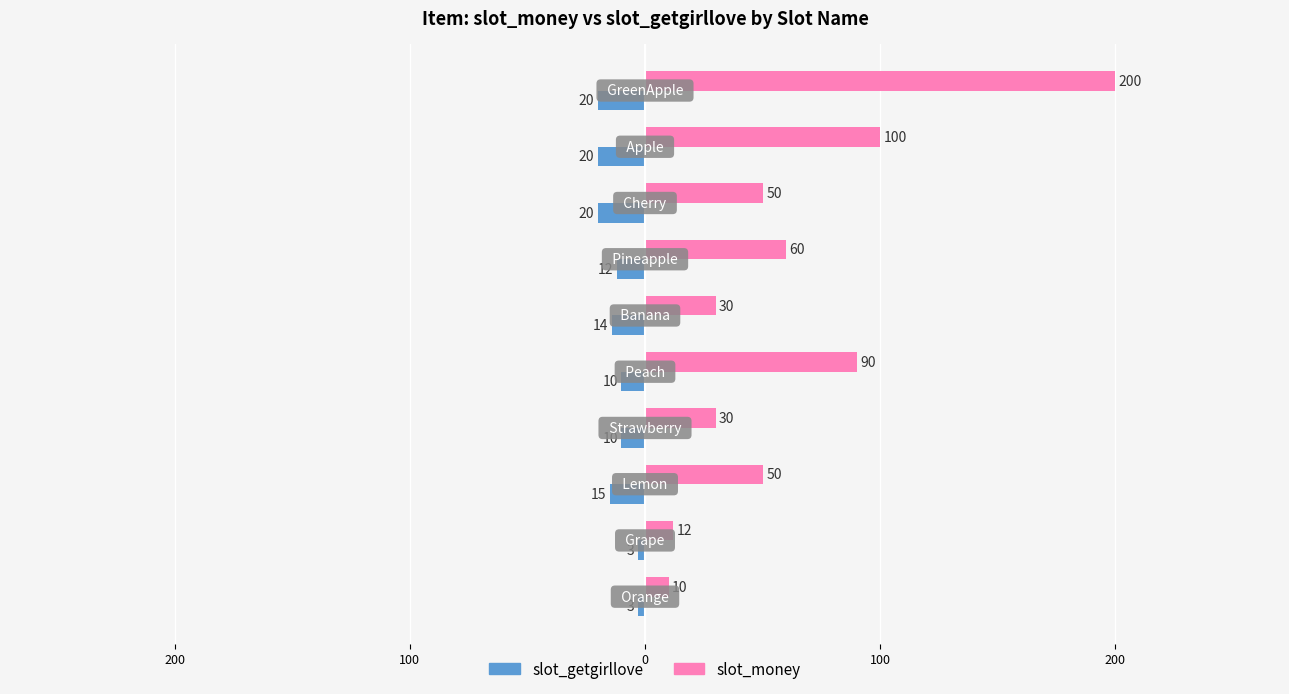

What is the average value of the slot_money series?

63